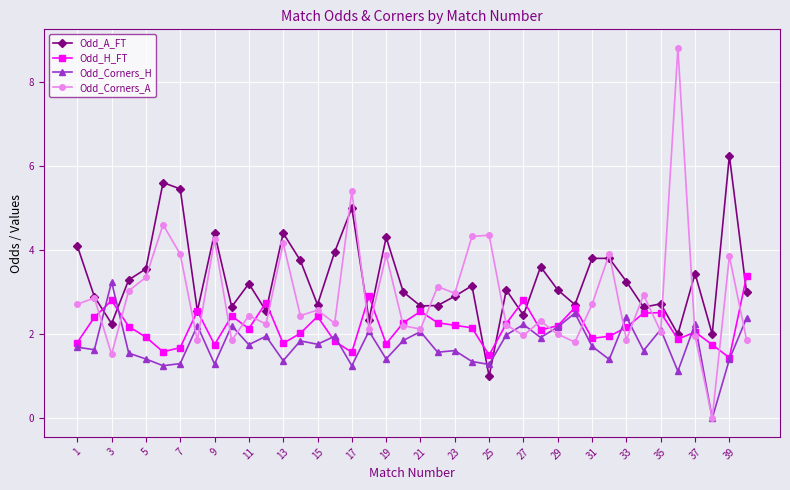

After their last crossing, which series has the higher values: Odd_Corners_H or Odd_A_FT?

Odd_A_FT